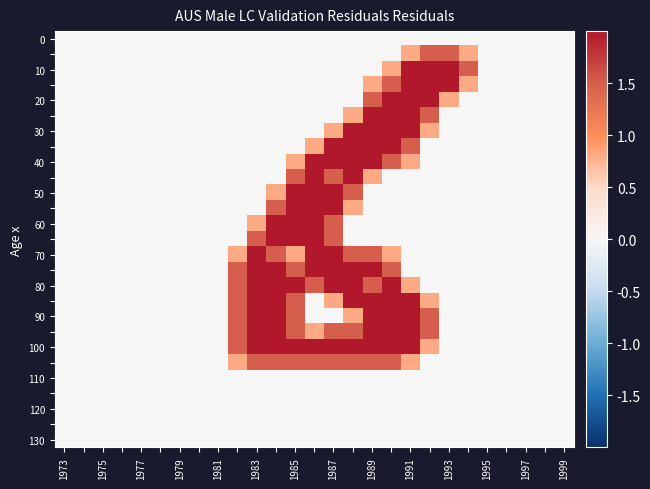

At which category is the sum across all series the highest?

1989